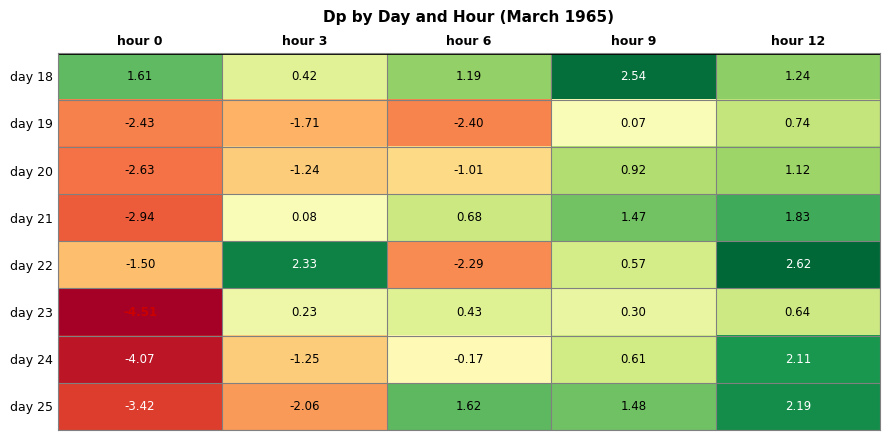

Is the value of day 23 at hour 12 greater than the value of day 22 at hour 12?

No